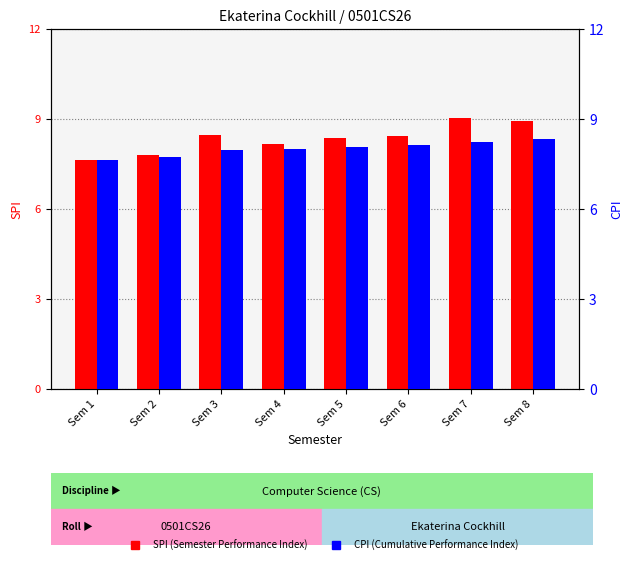

How many bars are there in each group?

2